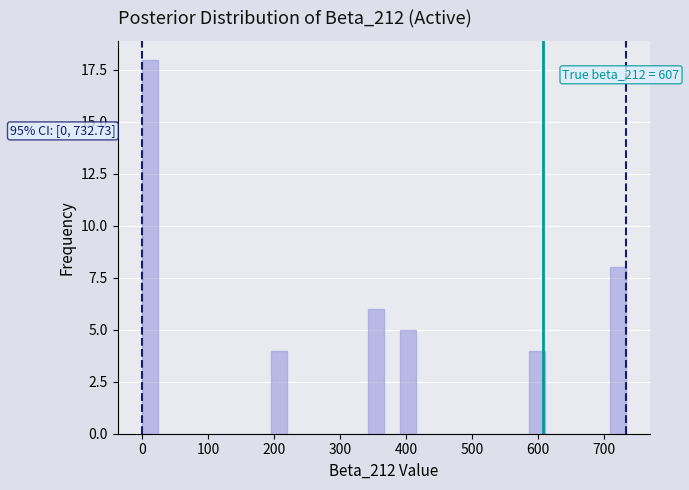

Read against the x-axis, roughly where is the centre of the tallest bar?

10